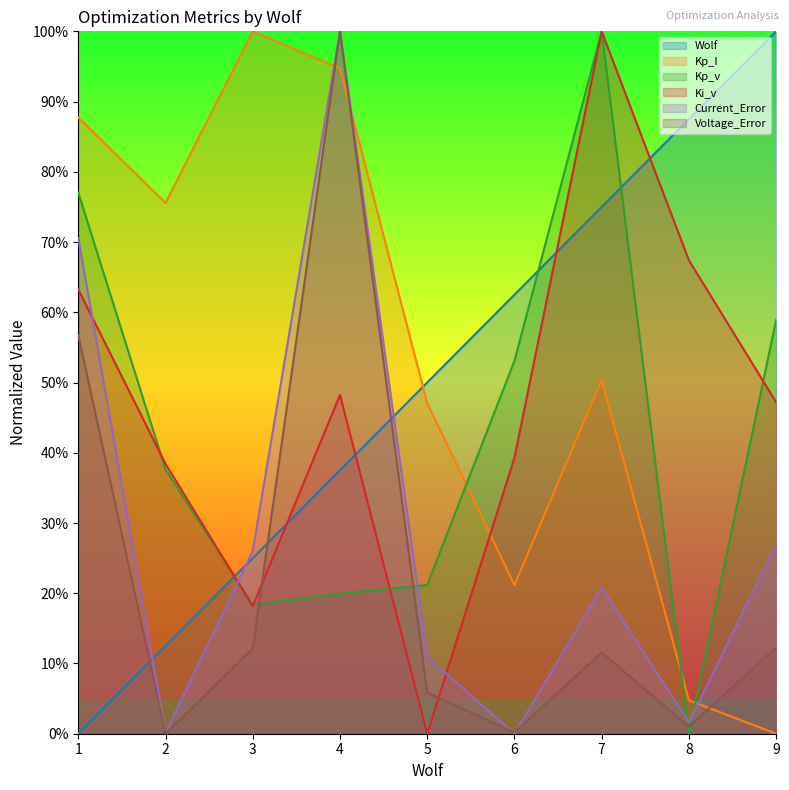

How many times do Kp_v and Ki_v cross each other?

5